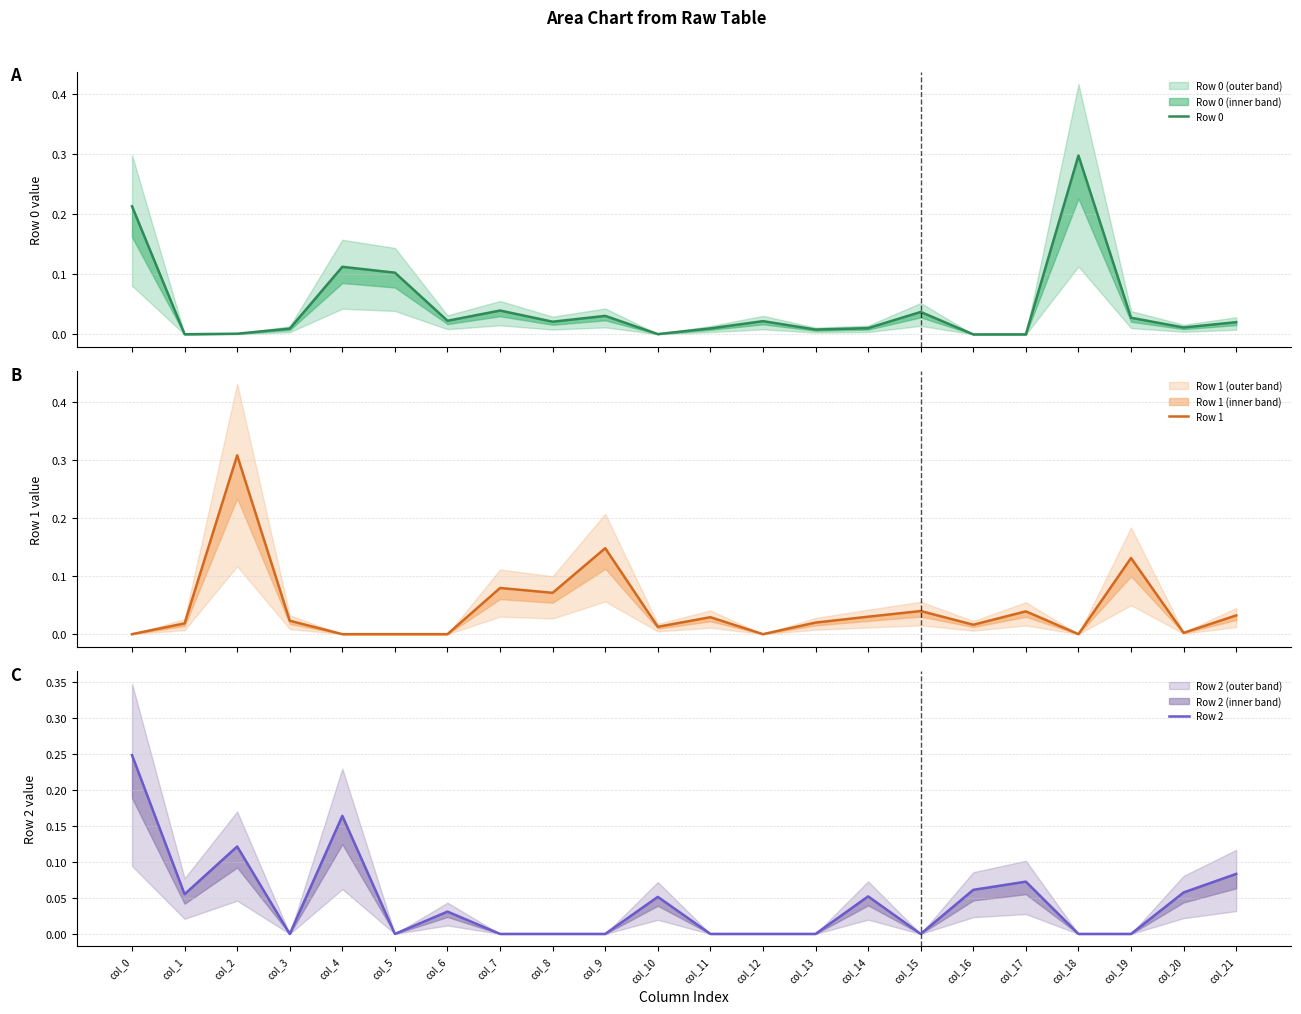

What is the highest value of the Row 1 series?

0.3